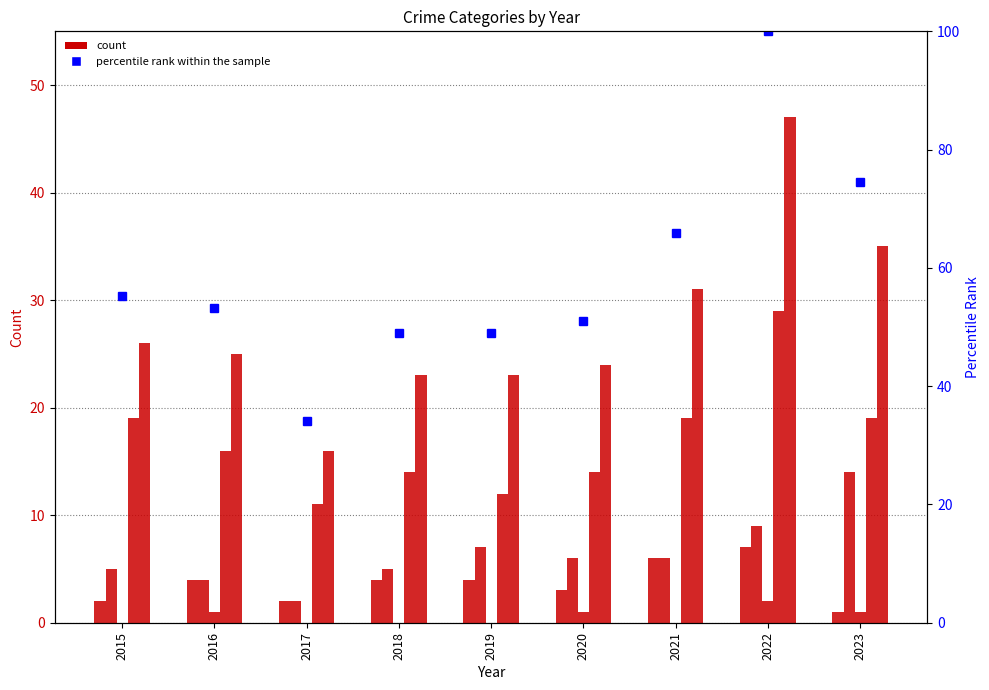

Which series changed the most between 2017 and 2018?

percentile rank within the sample